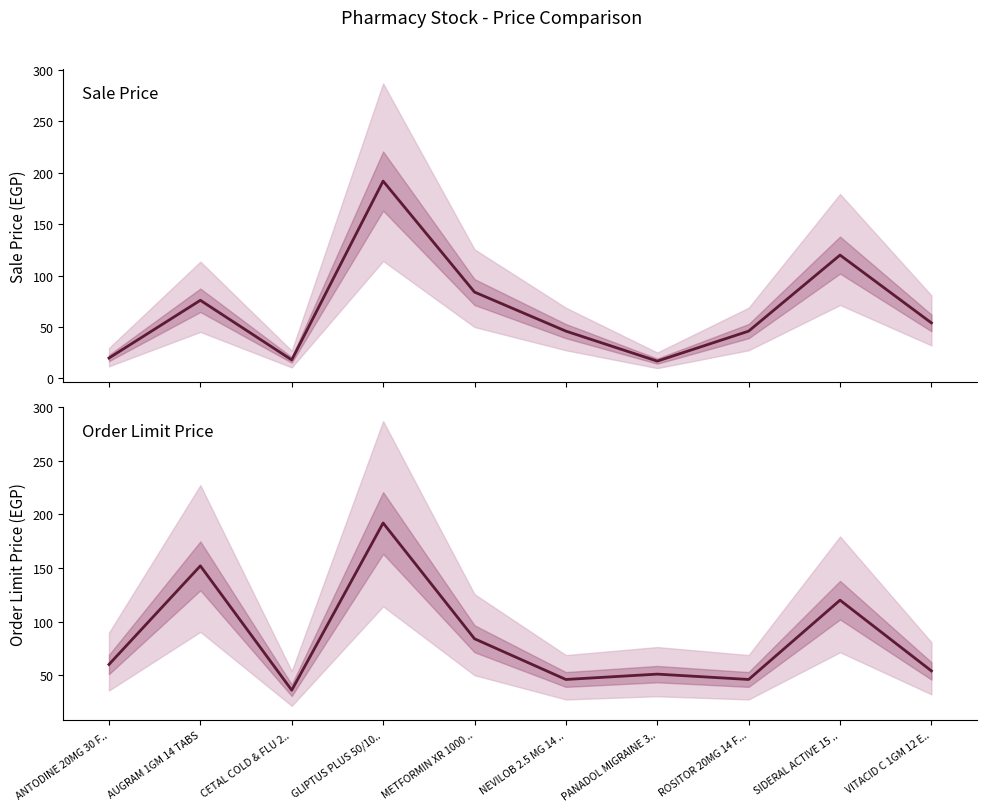

What is the label of the 8th point from the left?

ROSITOR 20MG 14 F...